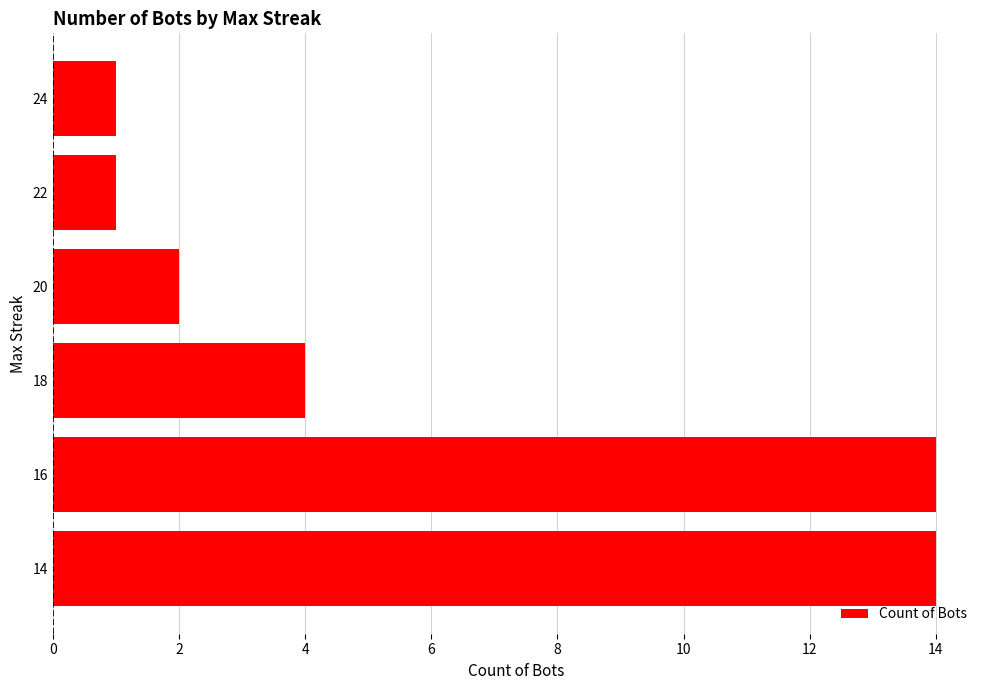

Between 20 and 18, which is larger?

18